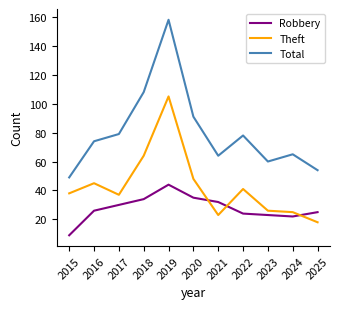

Reading right to left, extract all data points from this chart.

Robbery: 2025=25	2024=22	2023=23	2022=24	2021=32	2020=35	2019=44	2018=34	2017=30	2016=26	2015=9
Theft: 2025=18	2024=25	2023=26	2022=41	2021=23	2020=48	2019=105	2018=64	2017=37	2016=45	2015=38
Total: 2025=54	2024=65	2023=60	2022=78	2021=64	2020=91	2019=158	2018=108	2017=79	2016=74	2015=49